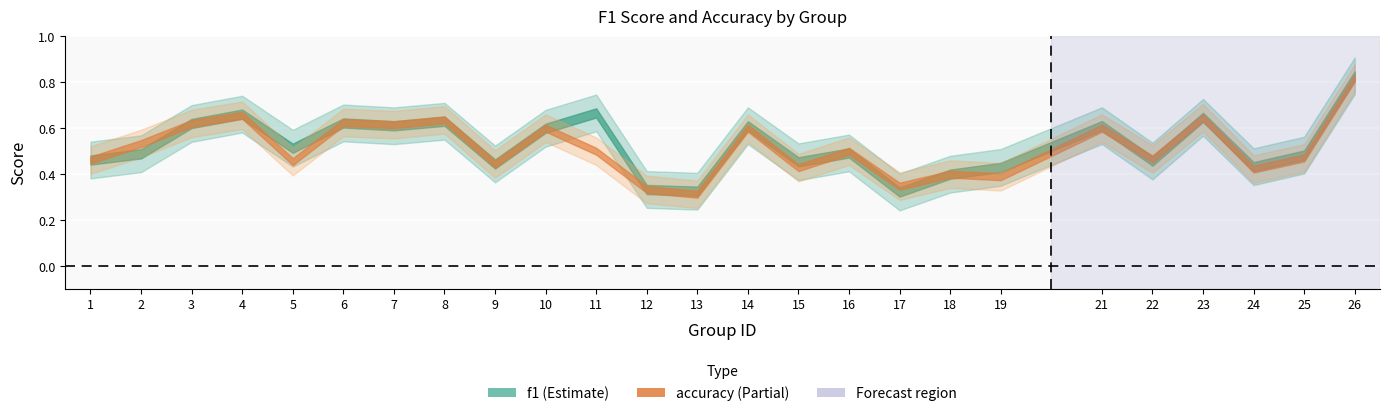

Where is the first local maximum for f1?

4